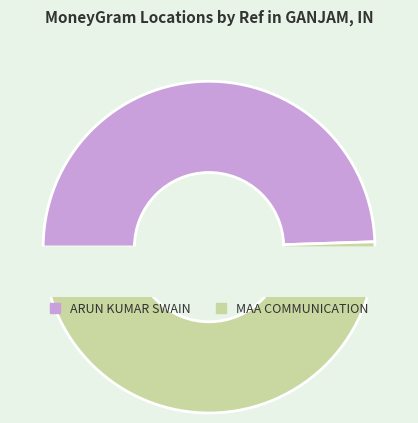

Is MAA COMMUNICATION the majority of the pie?

Yes